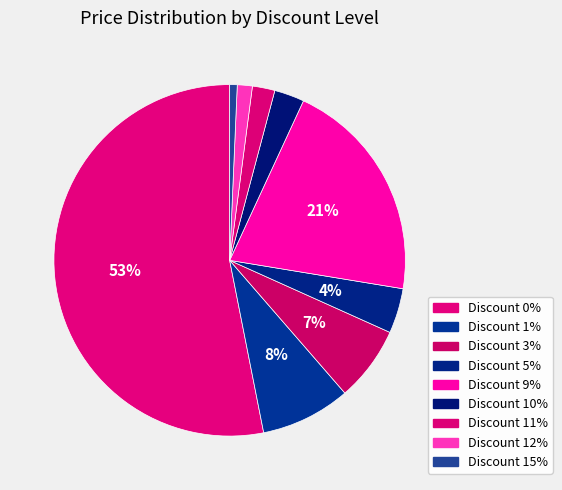

Rank the categories by value from lowest to highest.

15, 12, 11, 10, 5, 3, 1, 9, 0